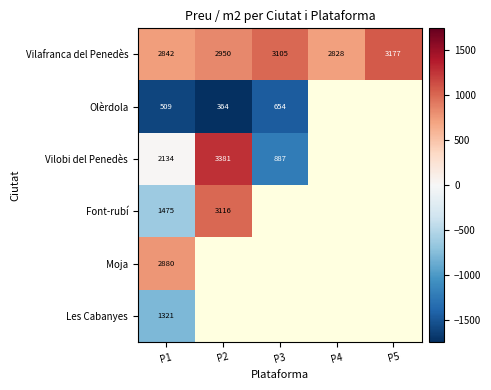

What is the sum of all Vilafranca del Penedès values?

14902